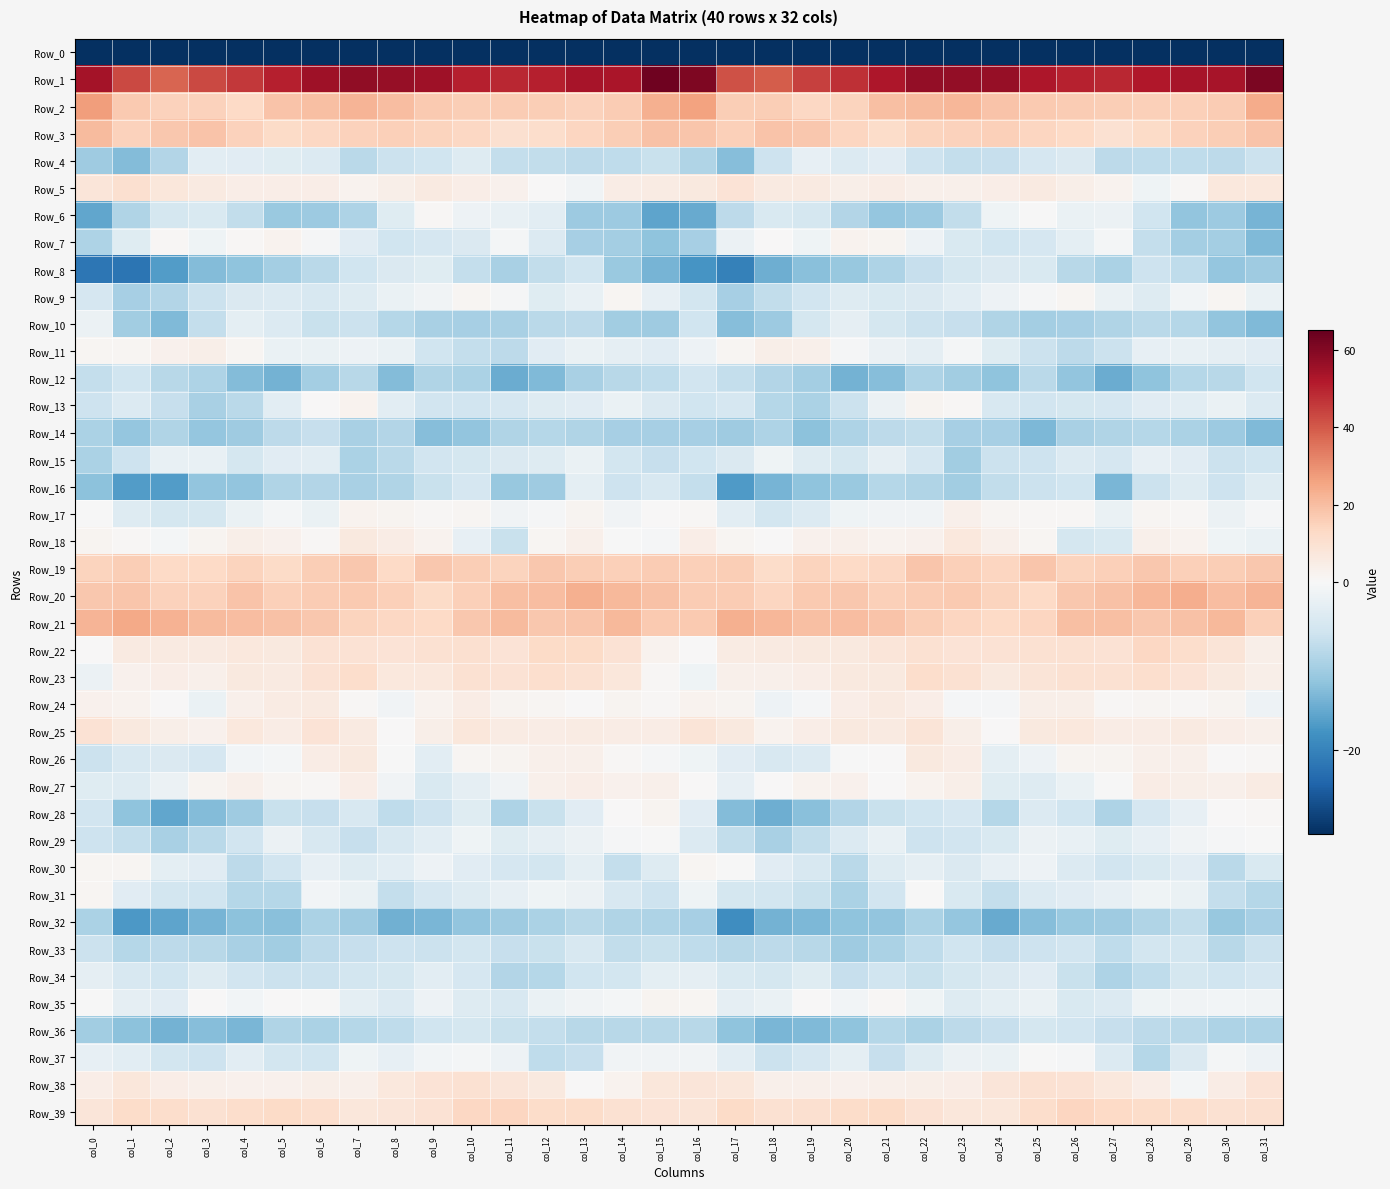

List the series in order of their peak value, highest first.

Row_1, Row_2, Row_21, Row_20, Row_3, Row_19, Row_39, Row_22, Row_23, Row_5, Row_38, Row_25, Row_18, Row_26, Row_24, Row_27, Row_11, Row_17, Row_7, Row_13, Row_28, Row_35, Row_30, Row_9, Row_31, Row_6, Row_29, Row_37, Row_15, Row_10, Row_4, Row_34, Row_16, Row_8, Row_33, Row_36, Row_12, Row_14, Row_32, Row_0